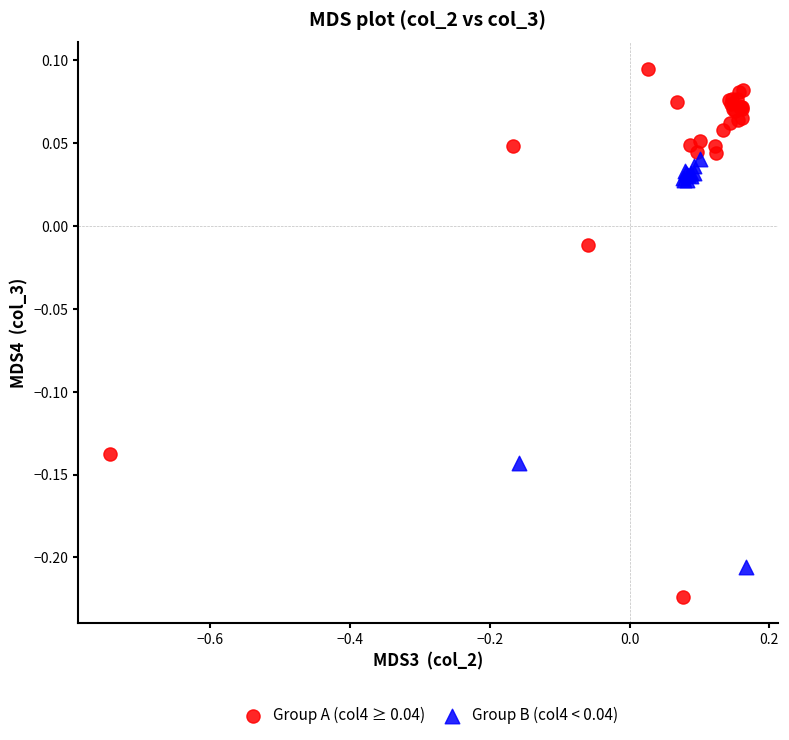

What are all the series names shown in the legend?

Group A (col4 ≥ 0.04), Group B (col4 < 0.04)